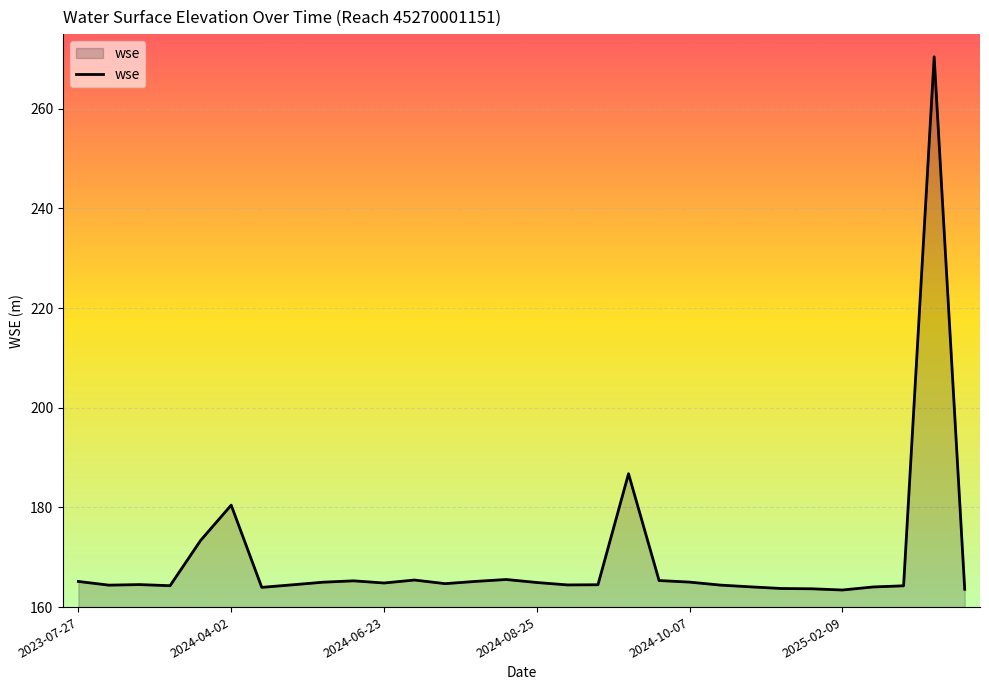

What is the difference between the maximum and minimum values?

107.0